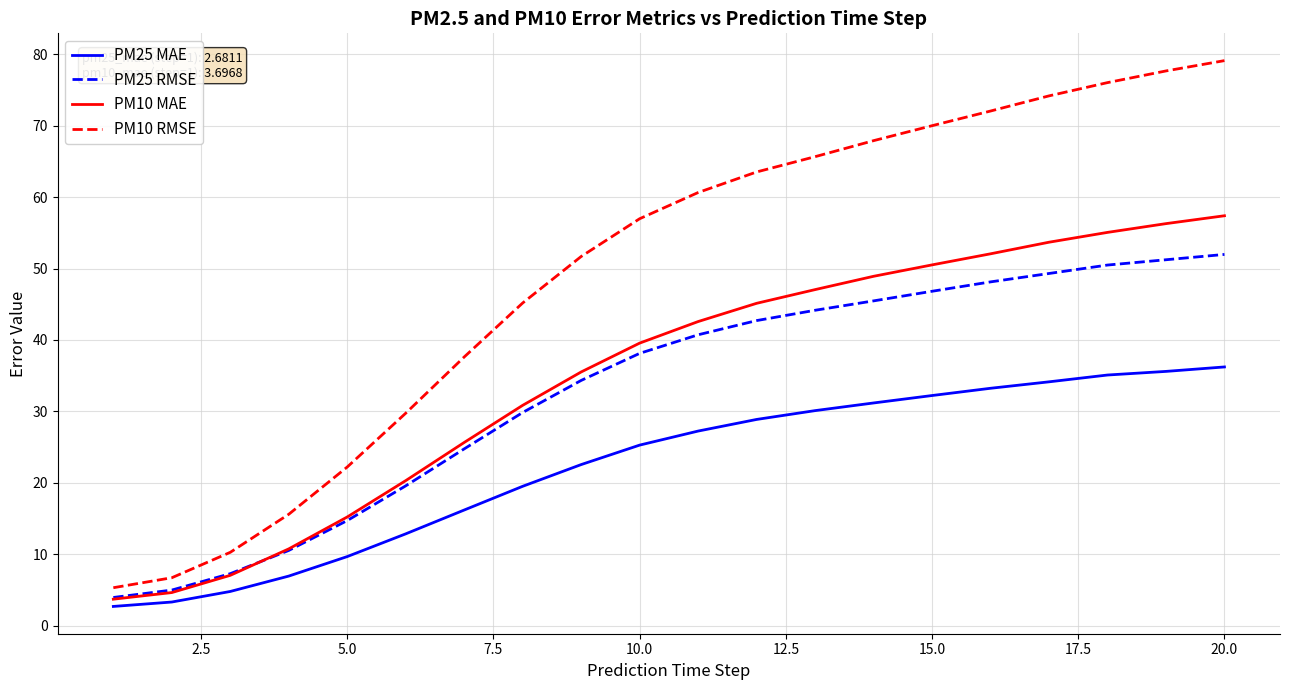

How many lines are shown in the chart?

4